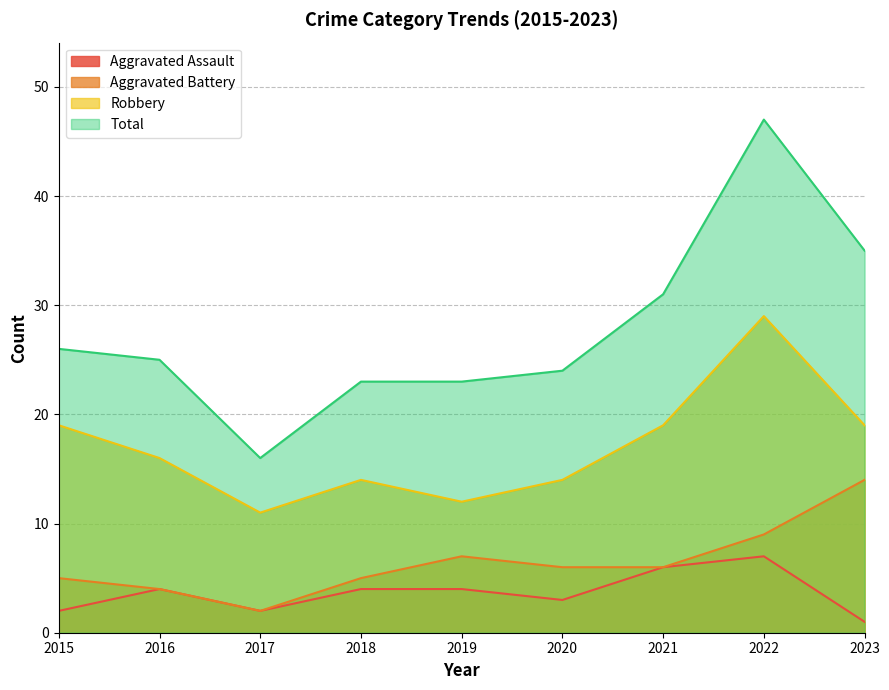

At which category does Total reach its first local peak?

2022